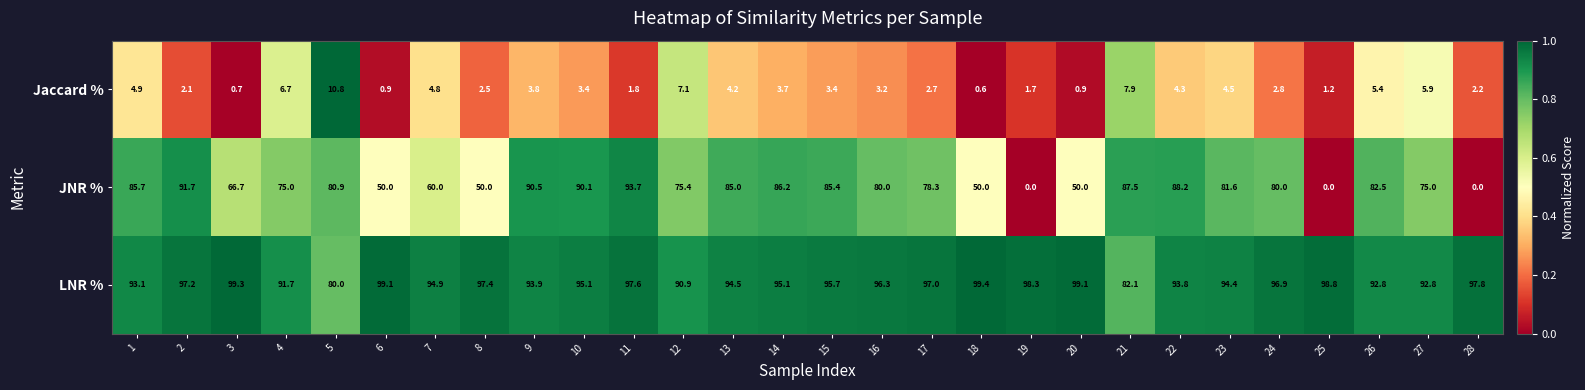

What is the greatest value displayed?

99.4